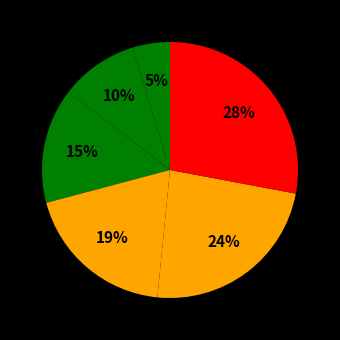

How many segments does this pie chart have?

6